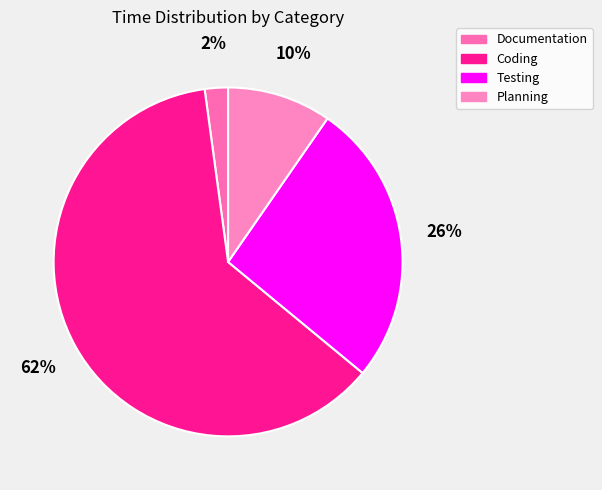

Between Documentation and Planning, which is larger?

Planning